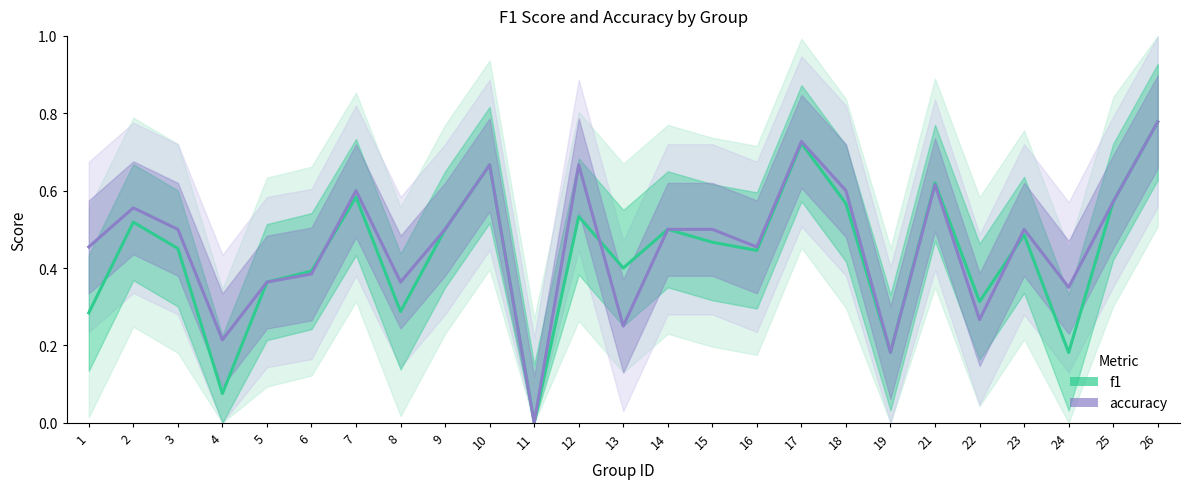

The f1 series shows 0.1 at 4. True or false?

True